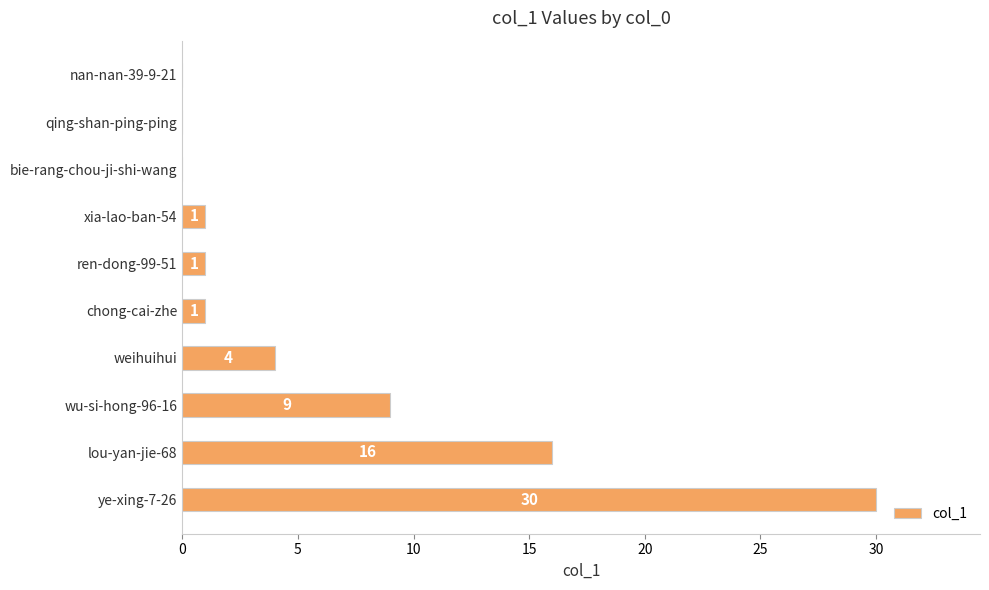

The value at xia-lao-ban-54 is 1. True or false?

True